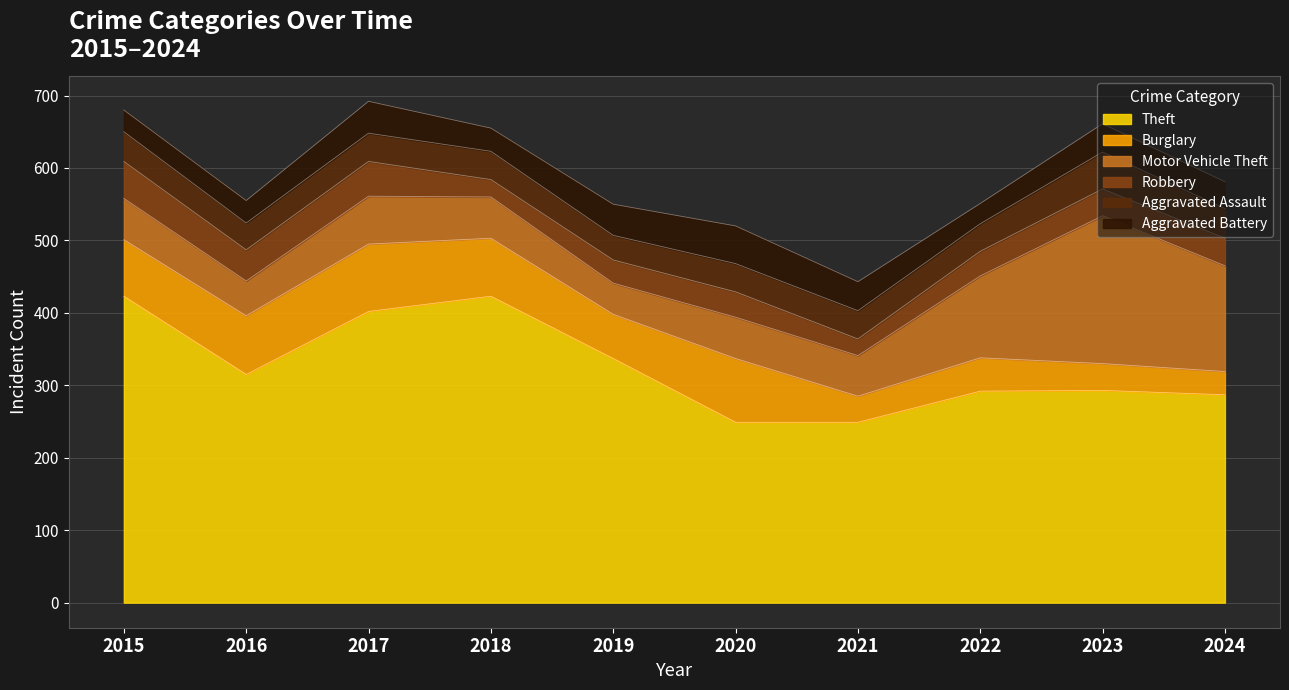

The value of Aggravated Battery at 2024 is 37. True or false?

True